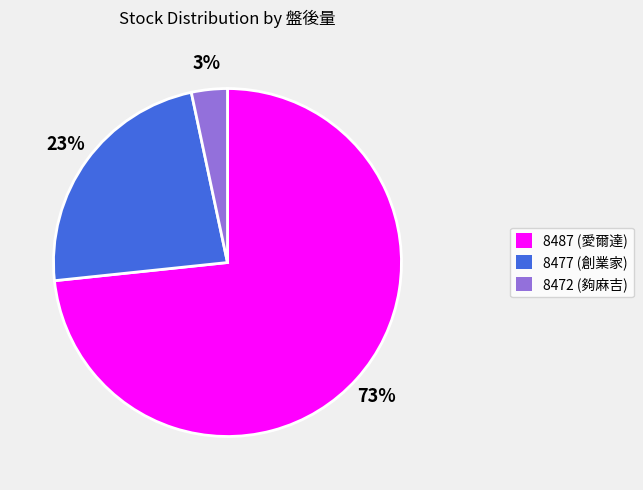

Combined, do 8477 (創業家) and 8487 (愛爾達) account for over 50%?

Yes